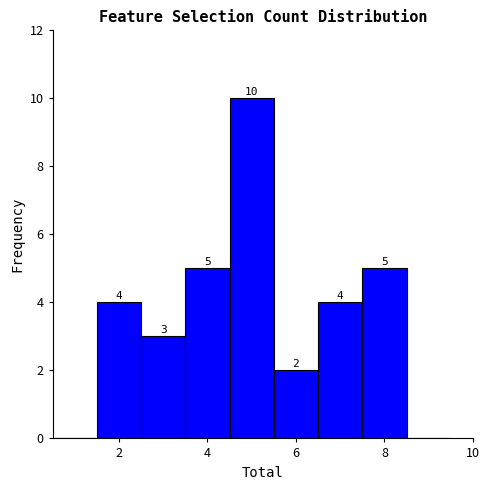

Which range on the x-axis has the tallest bar?

4.5 to 5.5